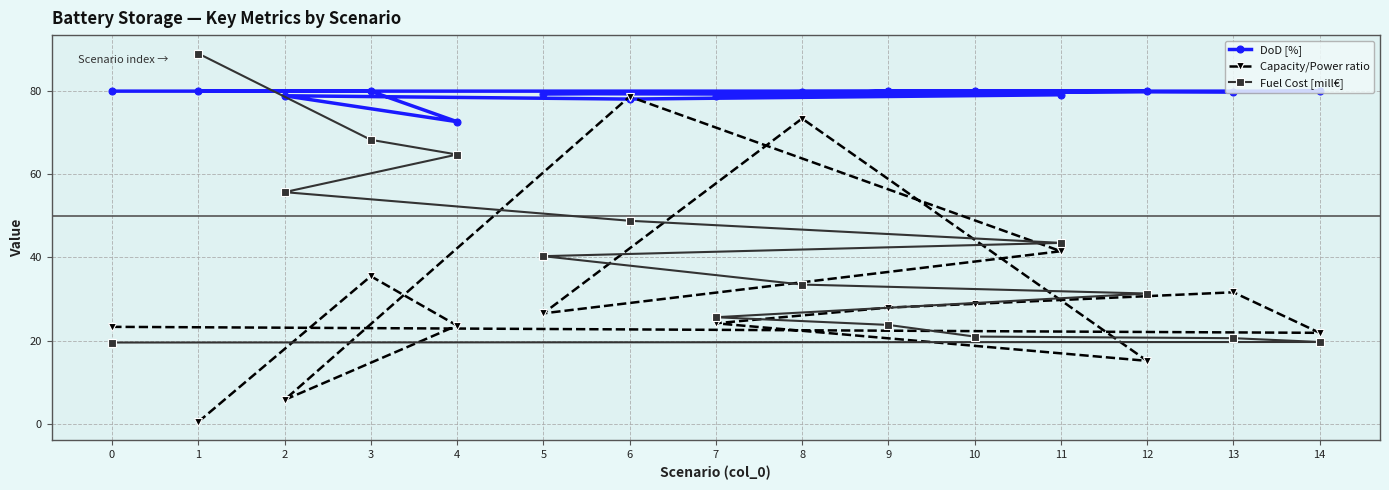

What are all the series names shown in the legend?

DoD [%], Capacity/Power ratio, Fuel Cost [mill€]